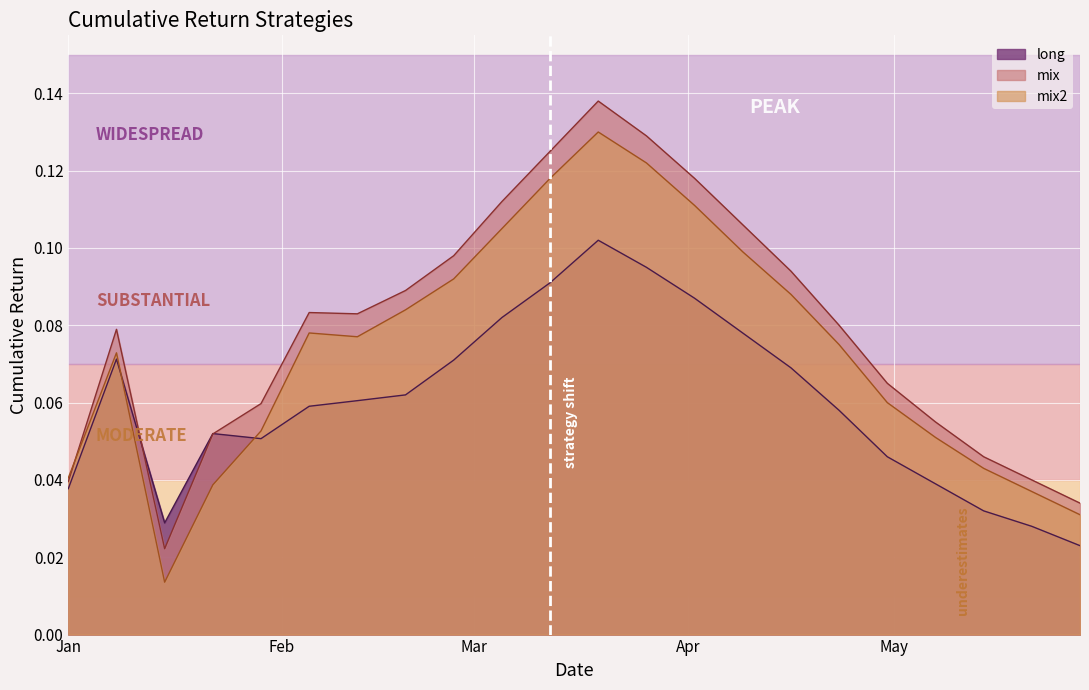

Does the chart display data point markers on the line(s)?

No